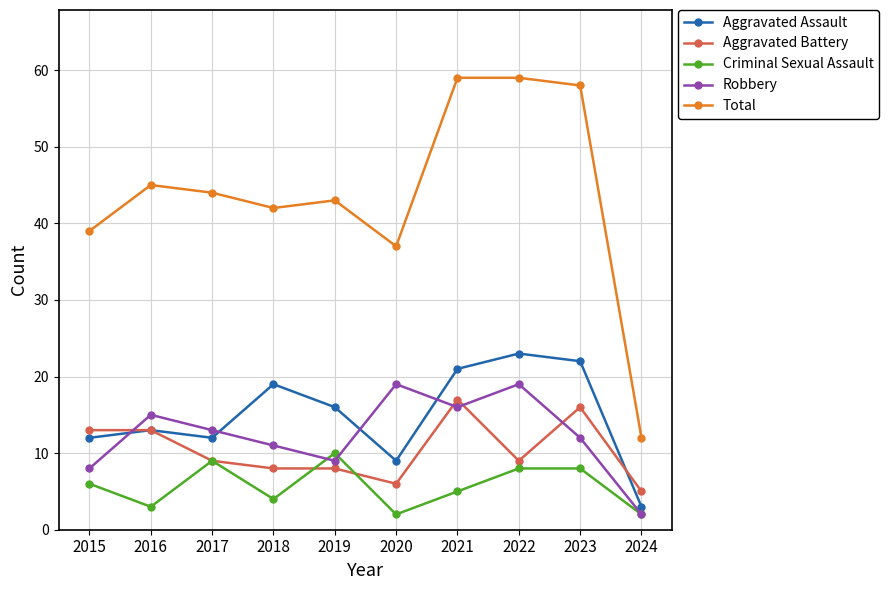

Is the value of Aggravated Battery at 2016 greater than the value of Aggravated Assault at 2018?

No